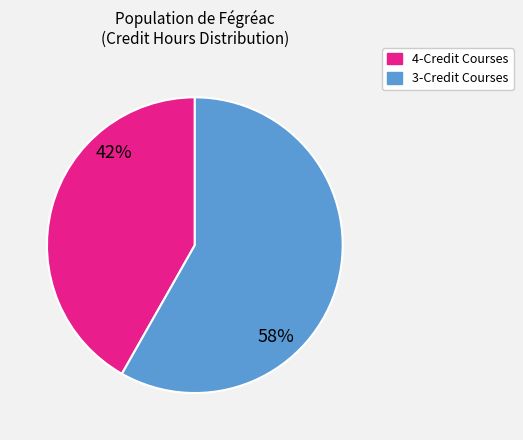

To the nearest percent, what is the average slice percentage?

50%